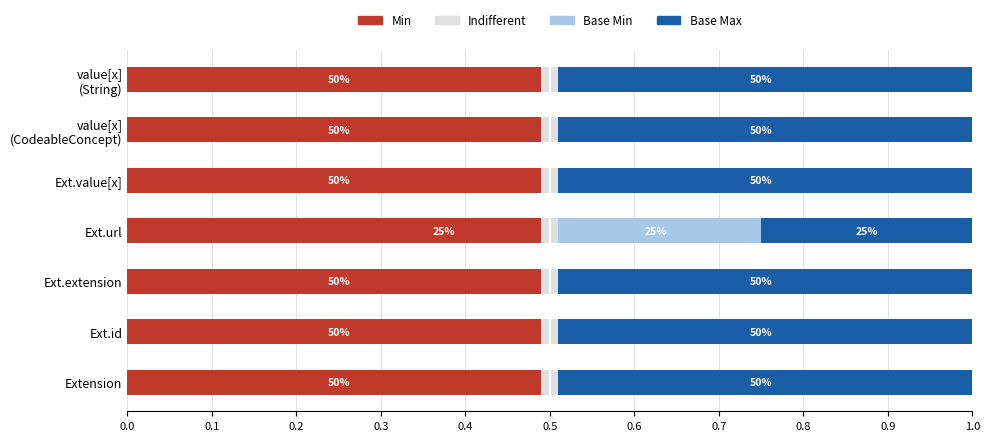

Reading right to left, transcribe all the data shown in this chart.

Min: 0.5	0.5	0.5	0.2	0.5	0.5	0.5
Base Min: 0.0	0.0	0.0	0.2	0.0	0.0	0.0
Base Max: 0.5	0.5	0.5	0.2	0.5	0.5	0.5